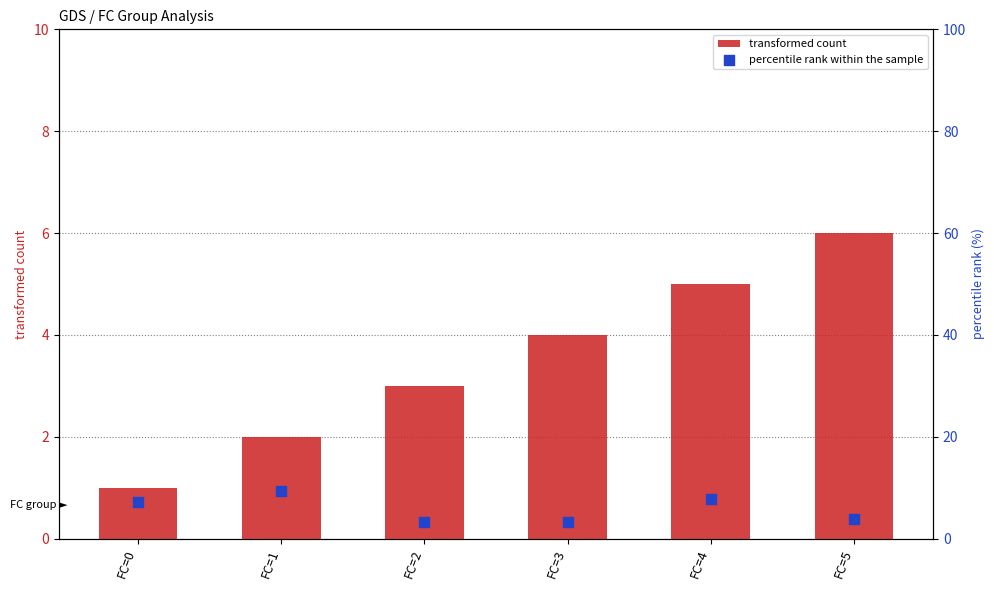

At which category is the sum across all series the highest?

FC=4